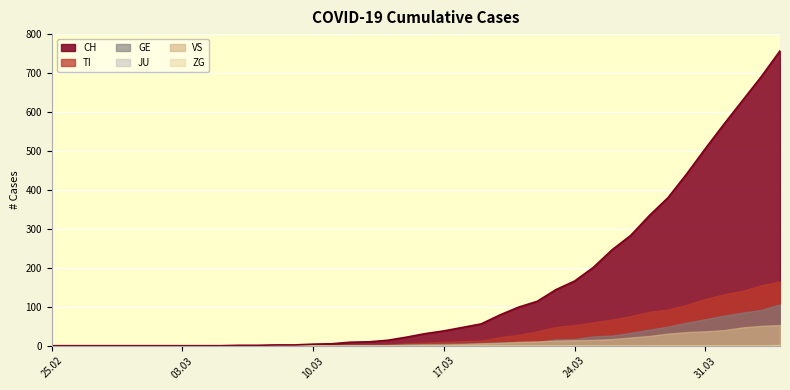

True or false: TI and VS cross at least once.

False